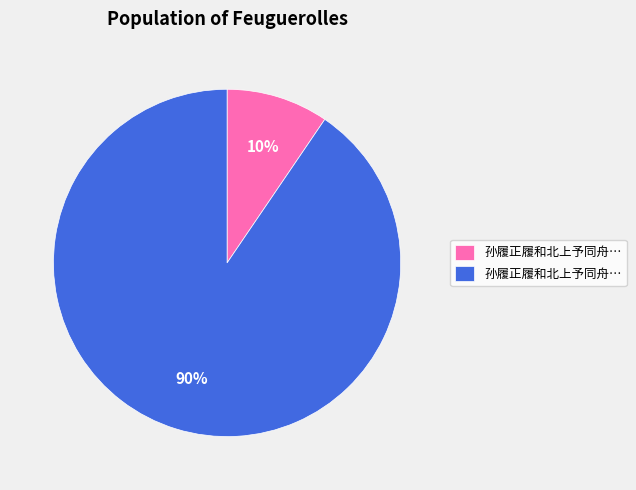

Does any single category account for the majority?

Yes